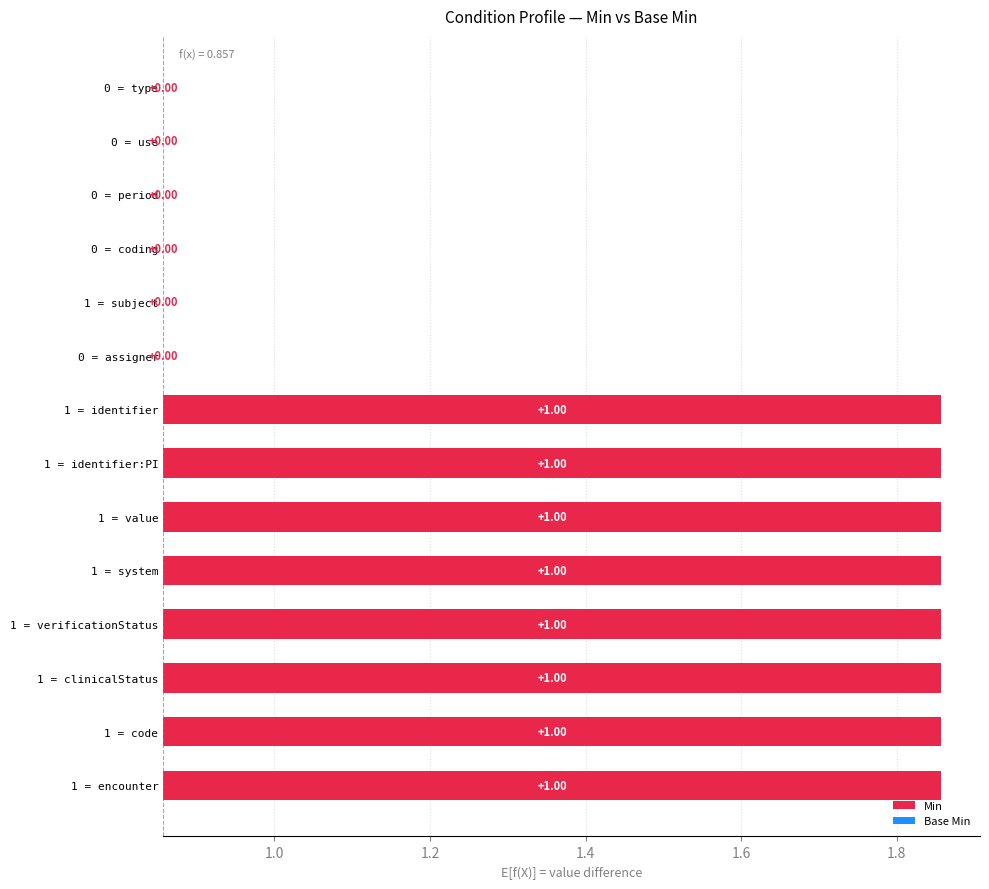

Which series has the largest total across all categories?

Min